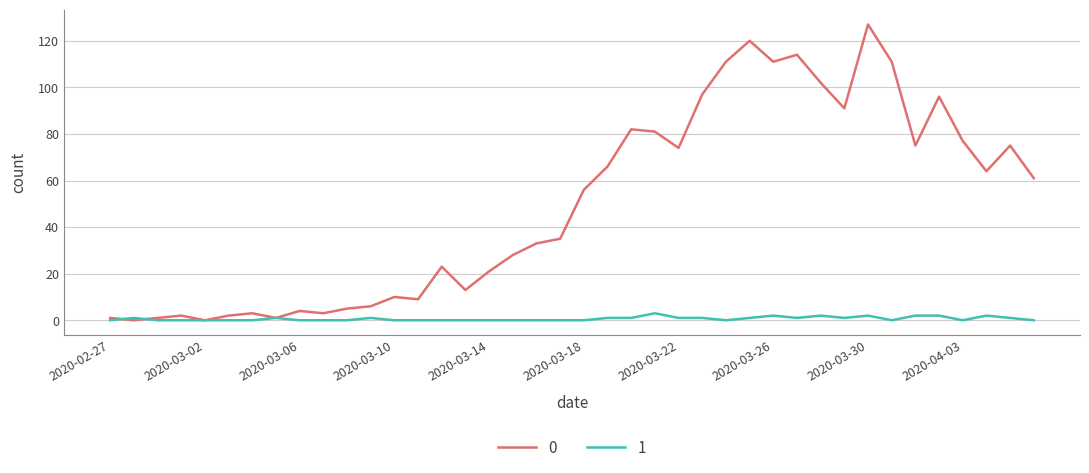

What is the greatest value displayed?

127